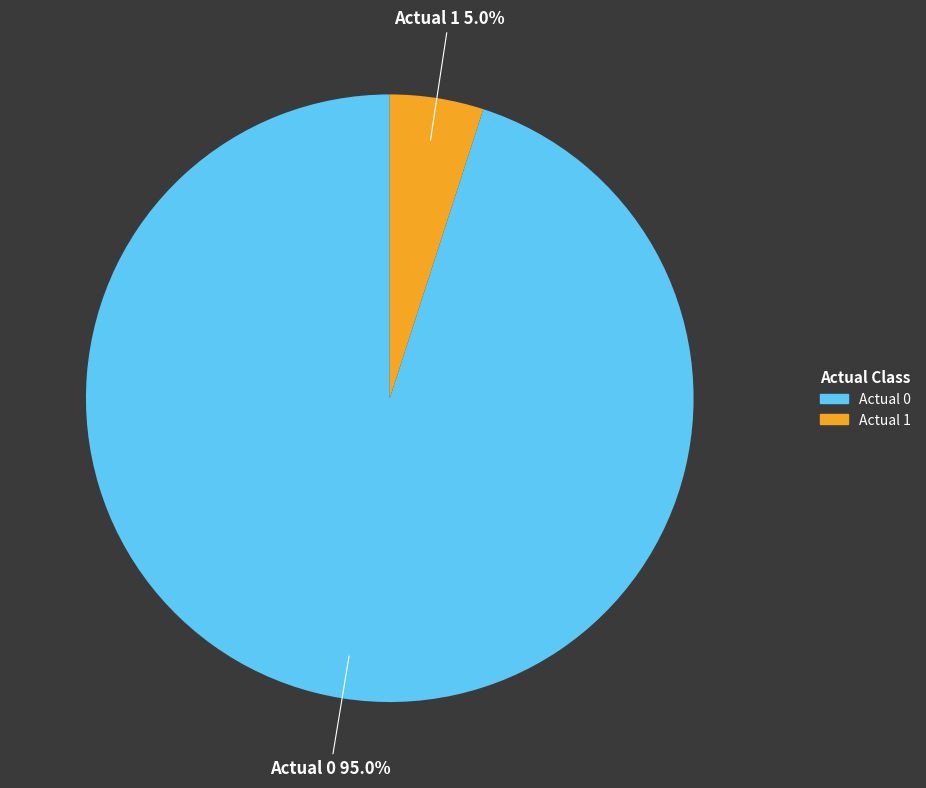

What percentage is the Actual 1 slice, to the nearest percent?

5%